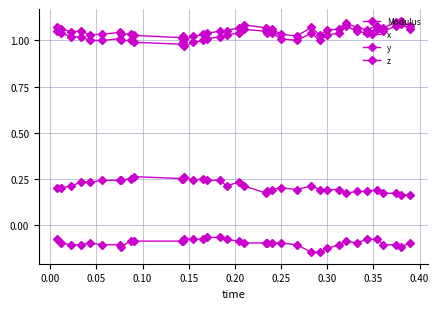

Is this an area chart (filled region under the line)?

No